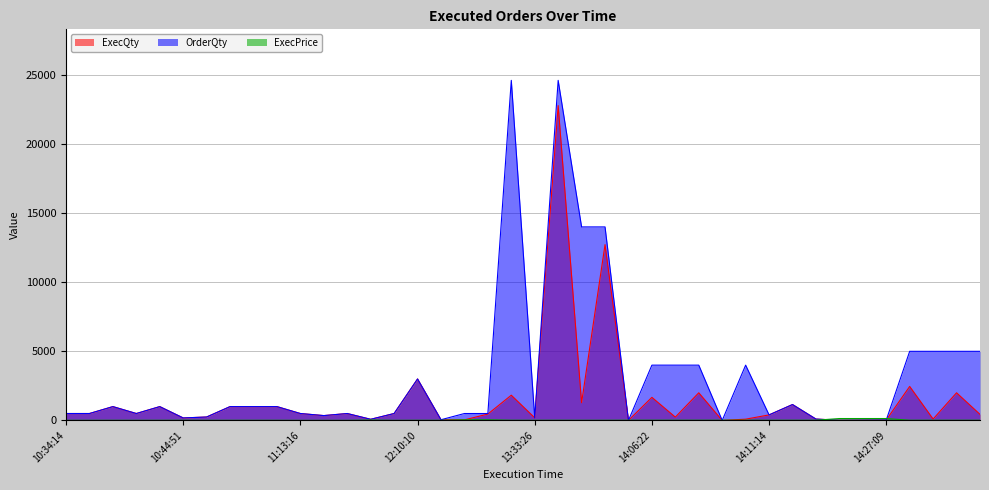

What is the label of the 39th point from the right?

10:37:57